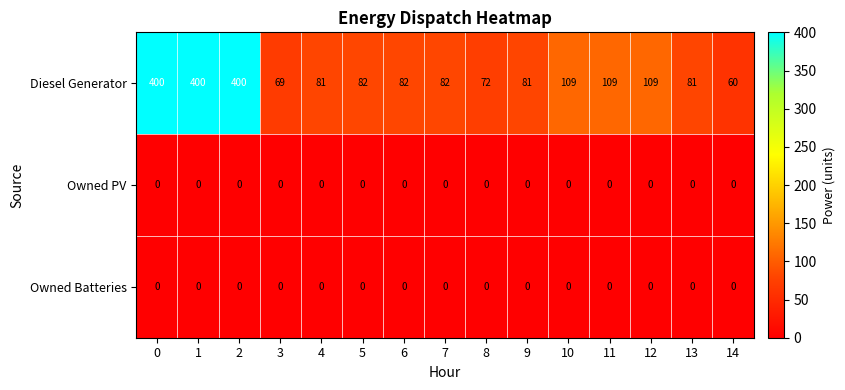

Which series changed the most between 1 and 8?

Diesel Generator